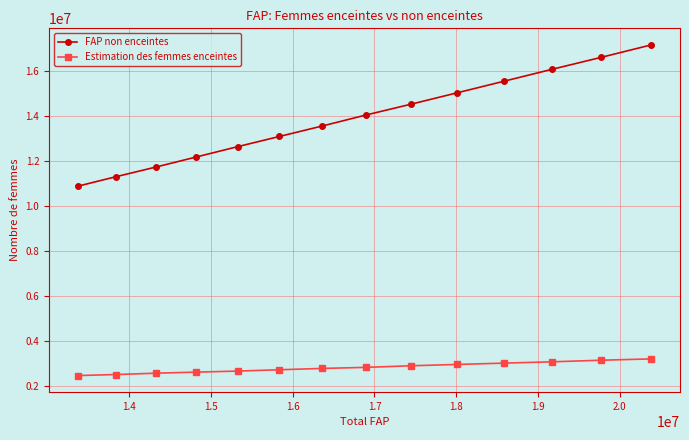

True or false: Estimation des femmes enceintes and FAP non enceintes cross at least once.

False